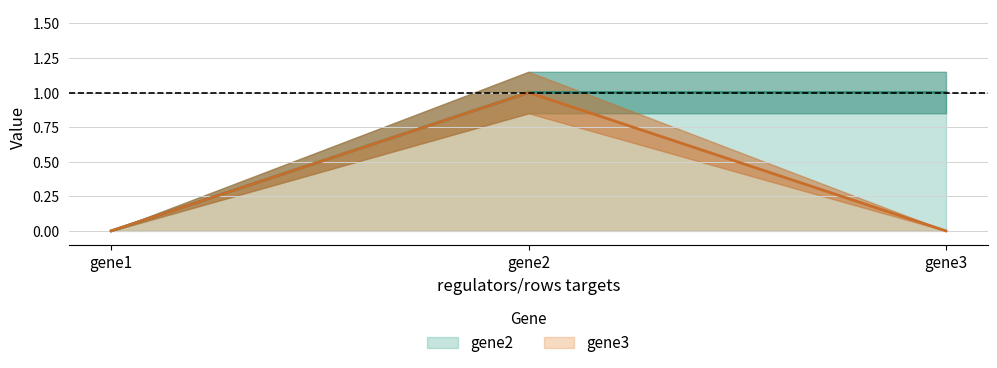

True or false: gene3 has a value of -1 at gene1.

False